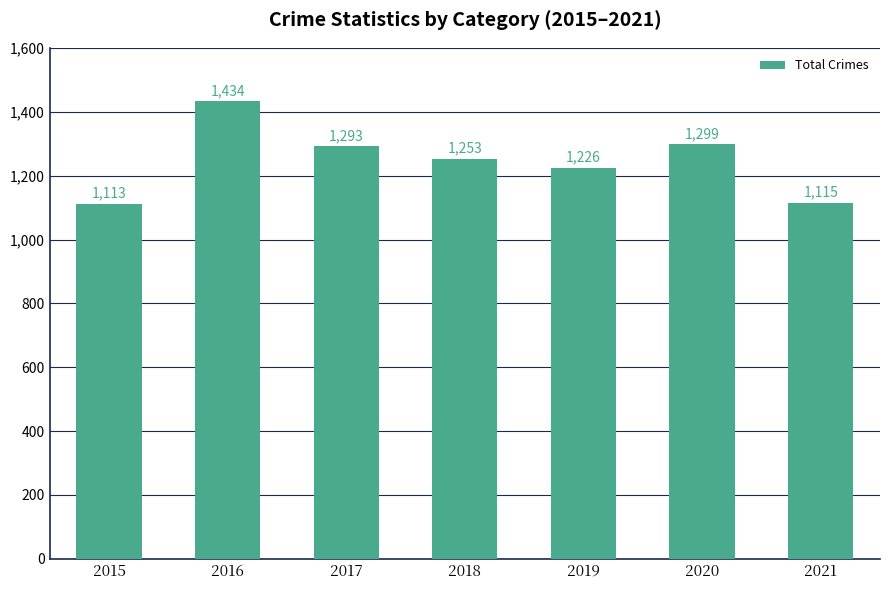

What is the sum of all values?

8733